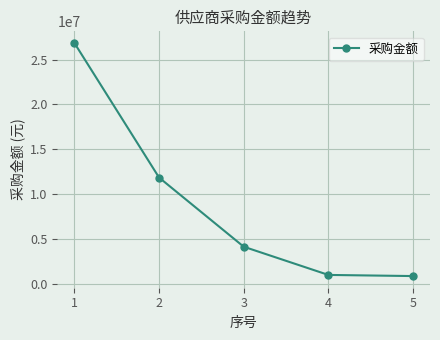

What is the ratio of the value at 4 to the value at 5?

1.2